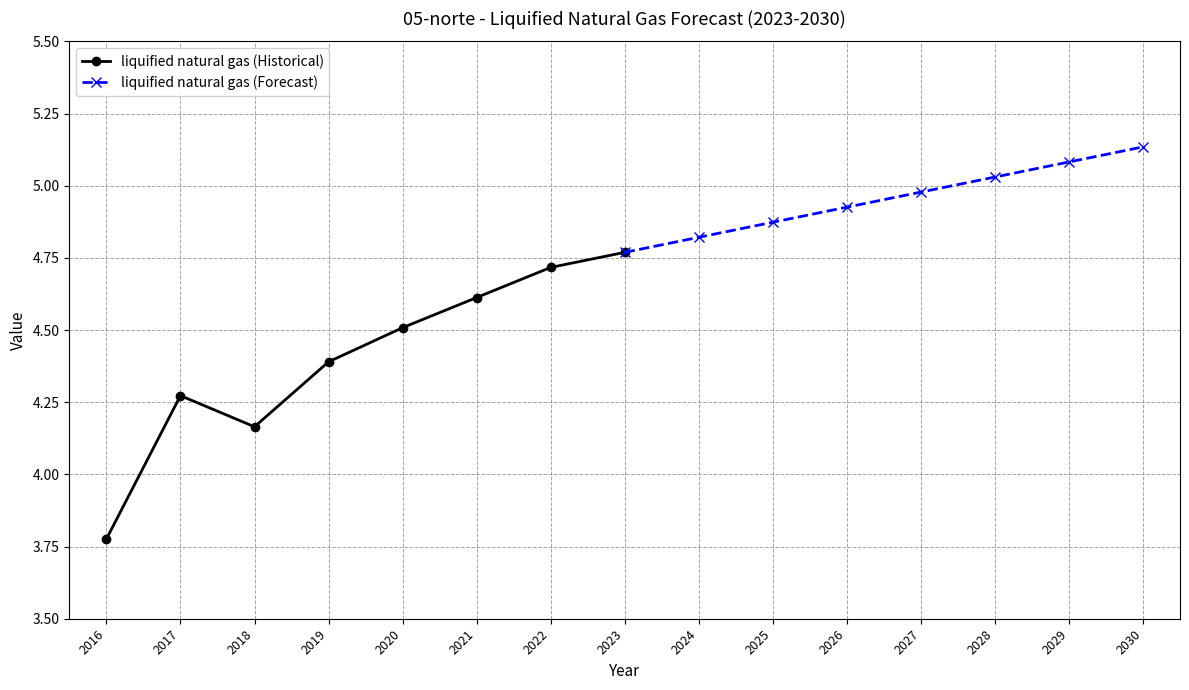

What is the value of the liquified natural gas (Forecast) point at the 1st from the left?

4.8